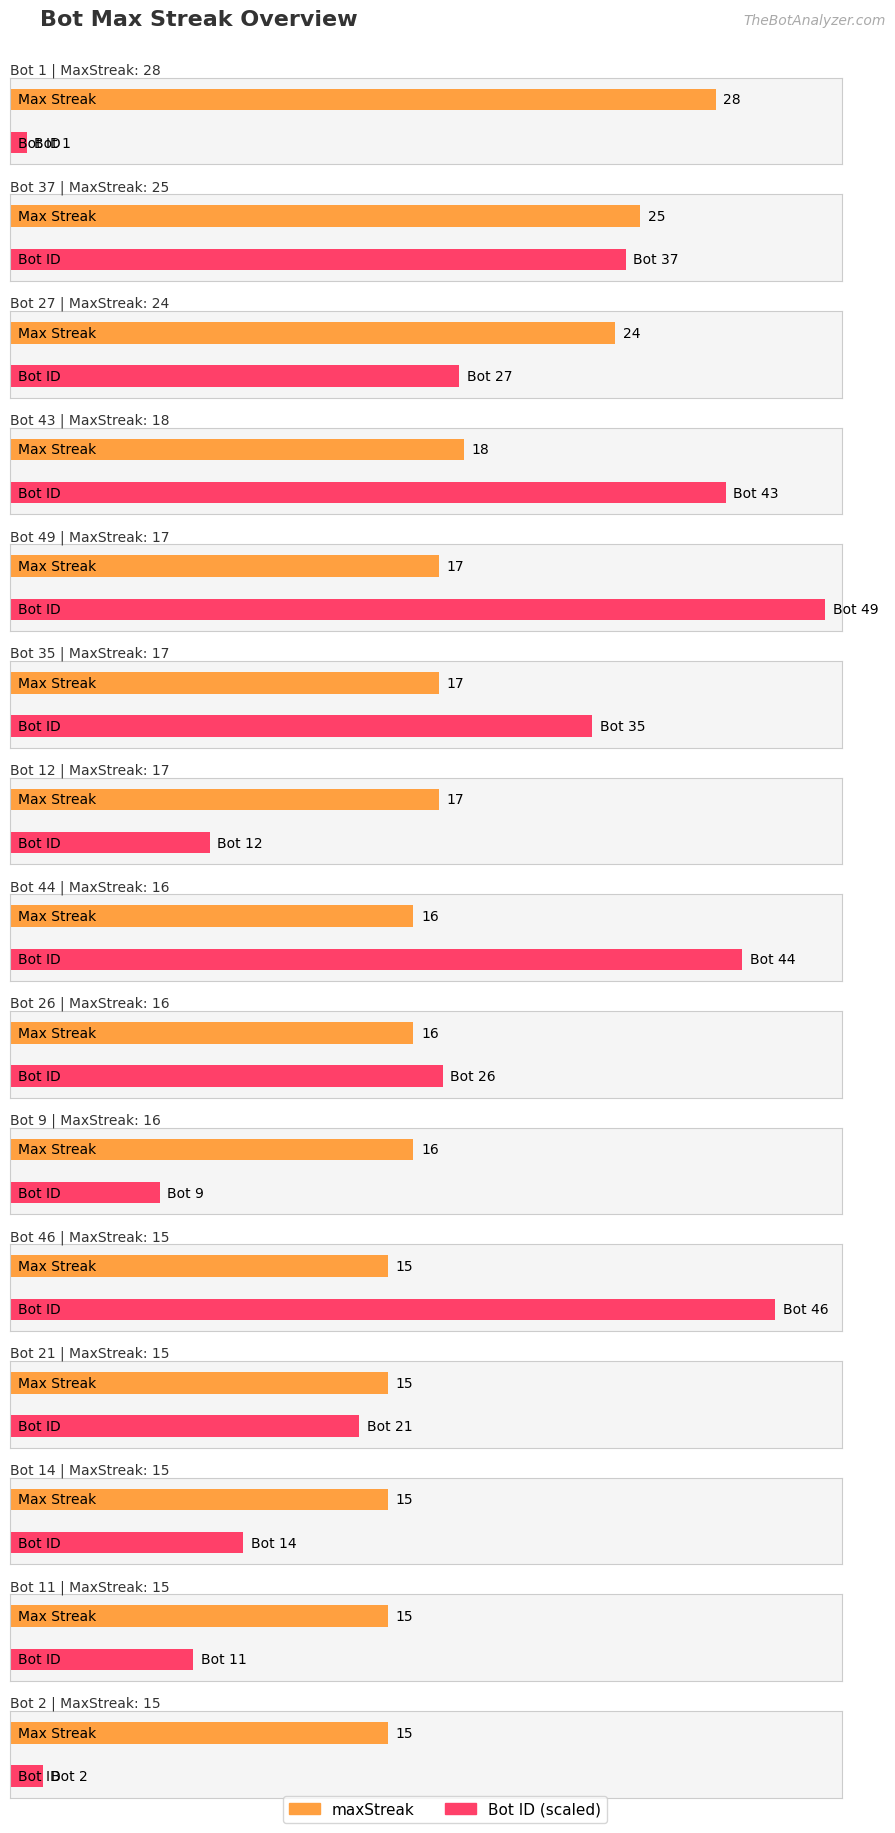

What value does the Bot series have at Bot 21, to the nearest 10?

20